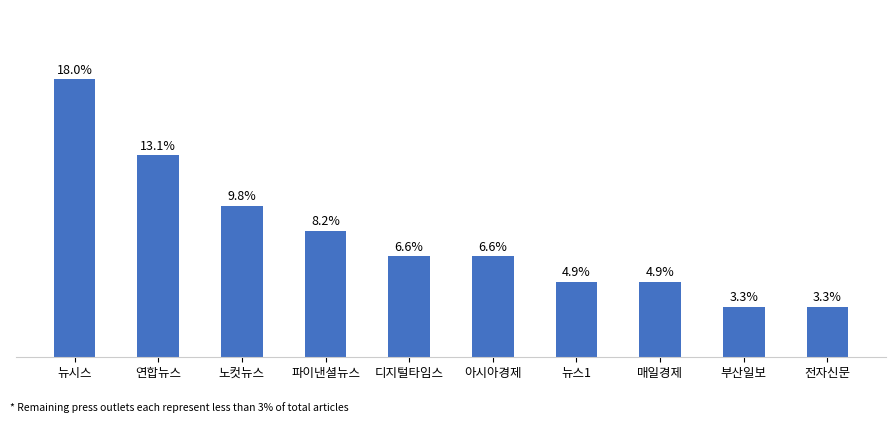

Are the bars horizontal?

No